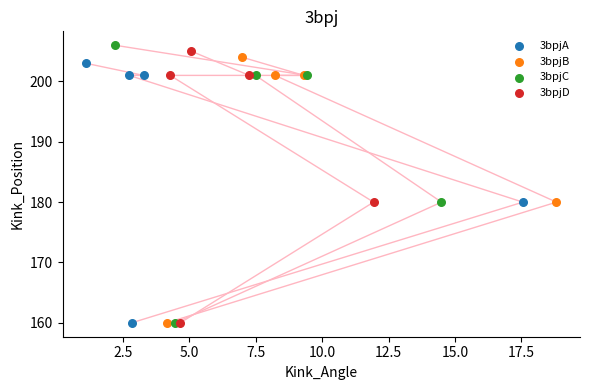

Which series has the largest Y range (max minus min)?

3bpjC